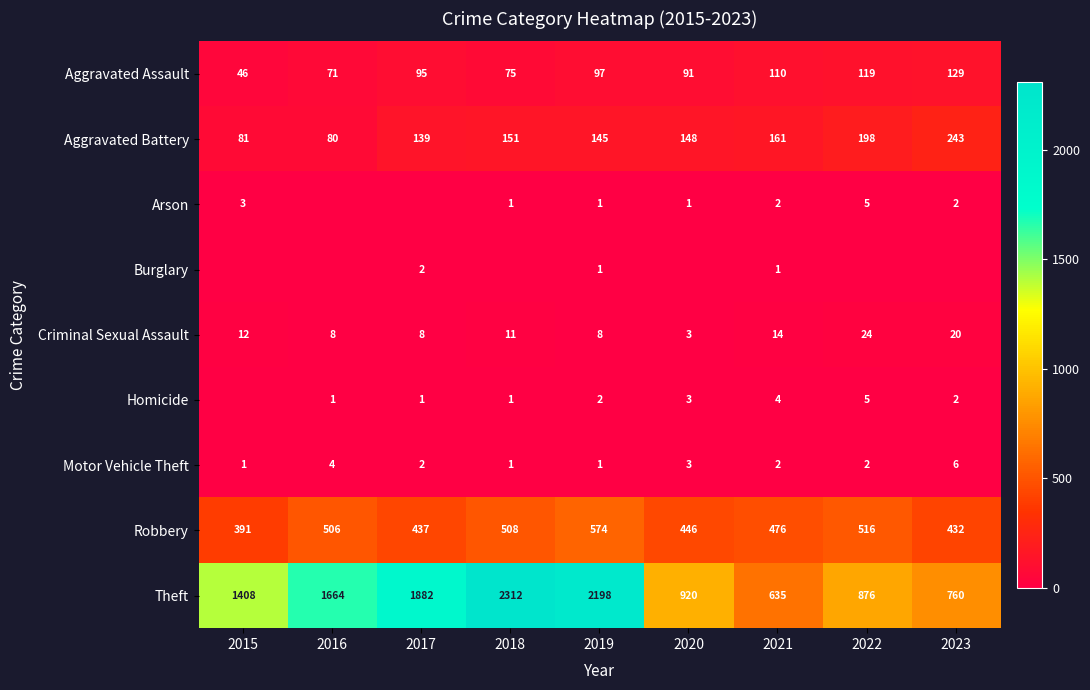

List the labels in order of Aggravated Battery value, largest first.

2023, 2022, 2021, 2018, 2020, 2019, 2017, 2015, 2016